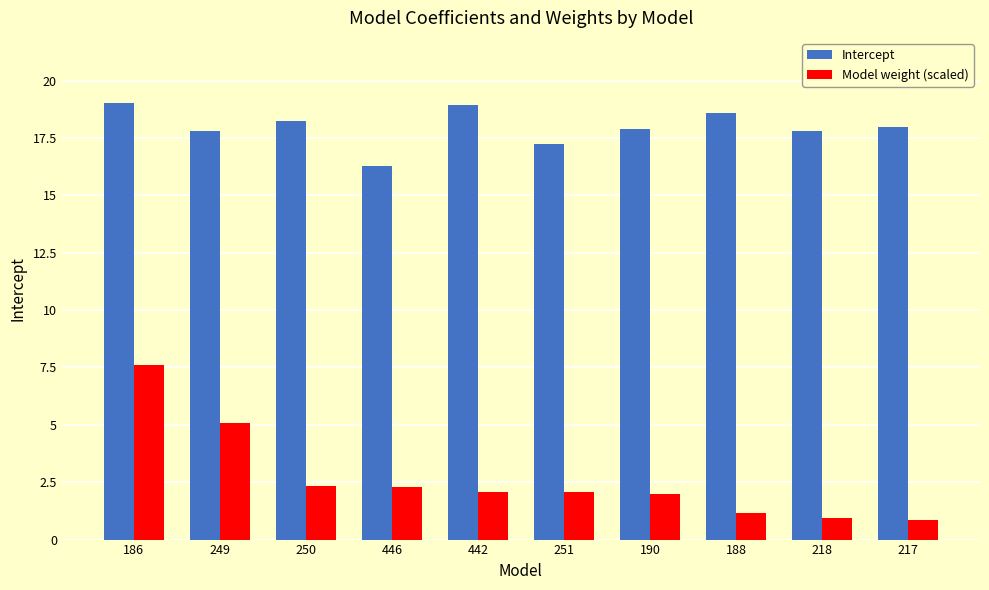

What is the spread (max minus min) of values at 186?

11.4